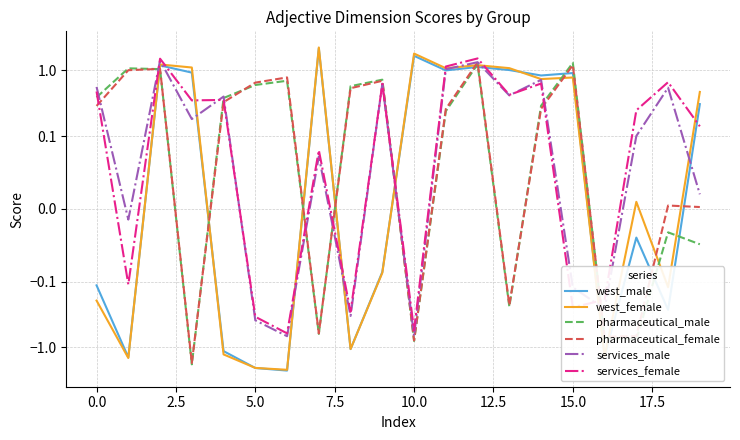

Between 12 and 14, which is larger?

12